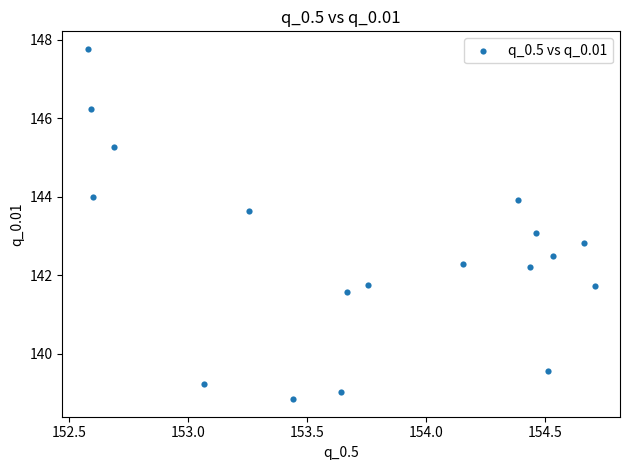

What is the range of Y values (max minus min)?

8.9